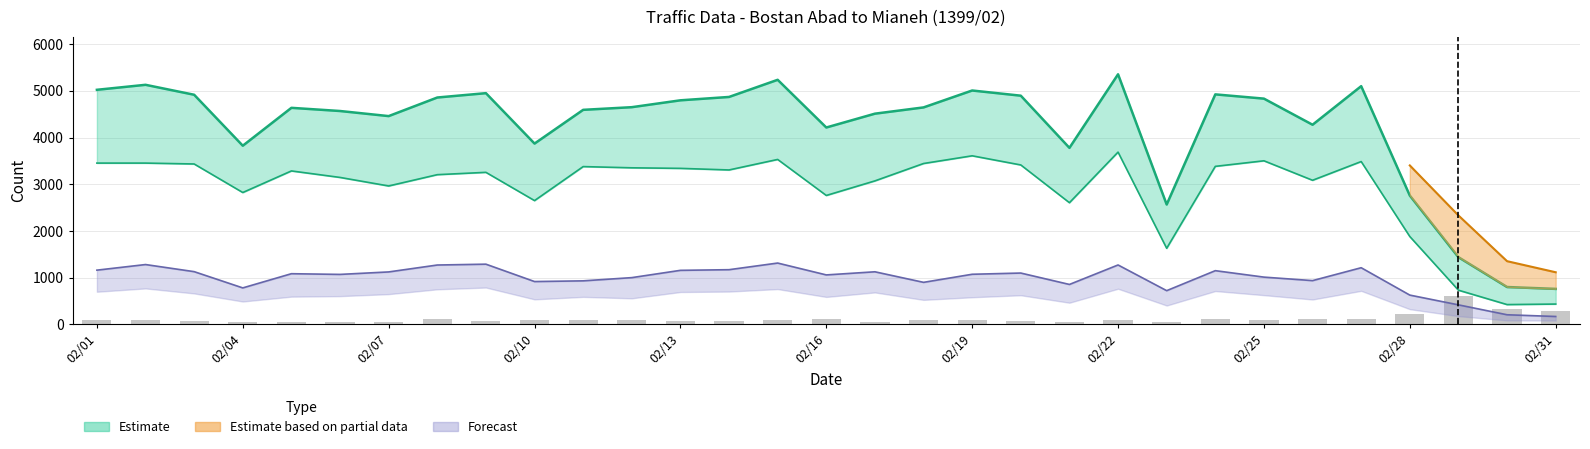

What is the approximate value at 02/22, to the nearest 50?

100